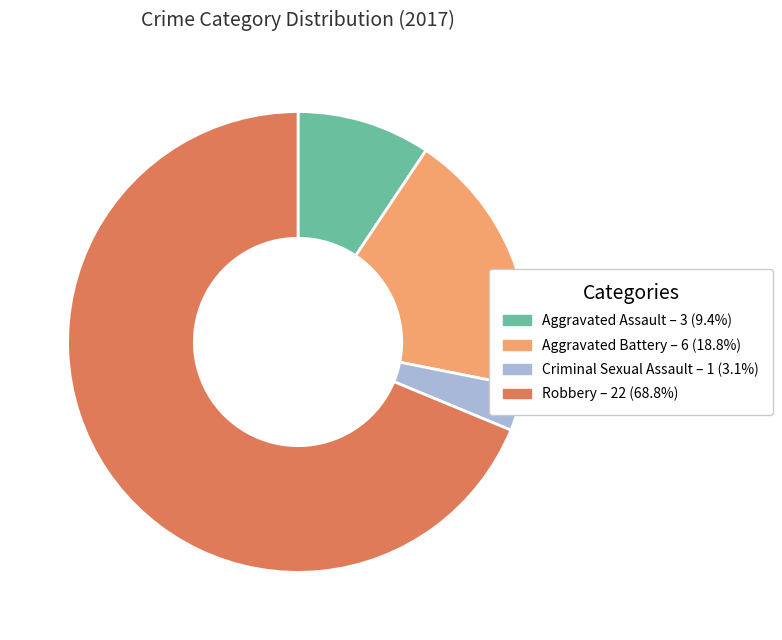

How many segments does this pie chart have?

4